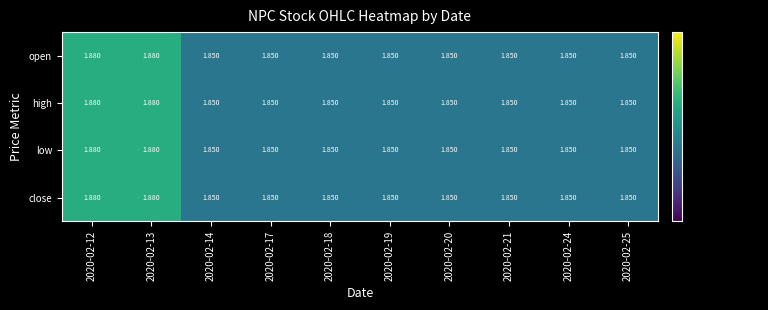

Count the number of categories in the chart.

10